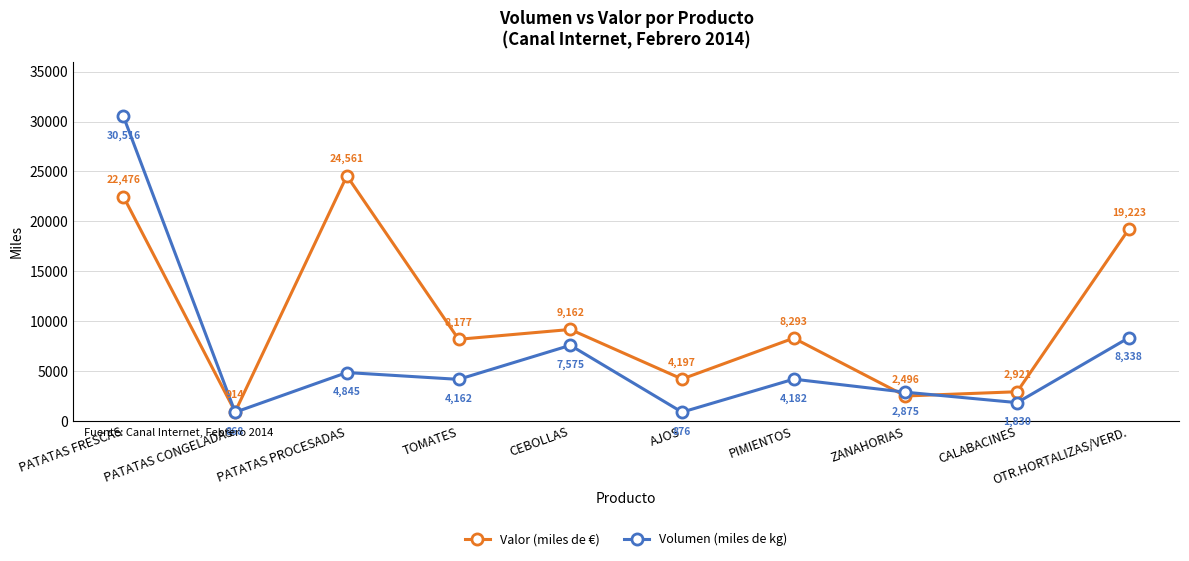

How many distinct data groups are displayed?

2